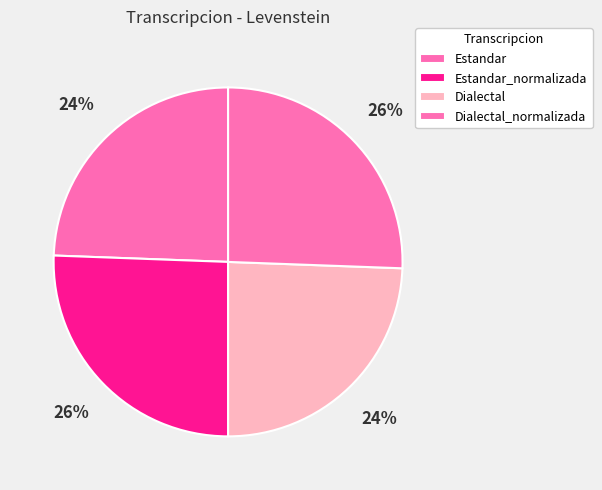

How many slices are in this pie chart?

4